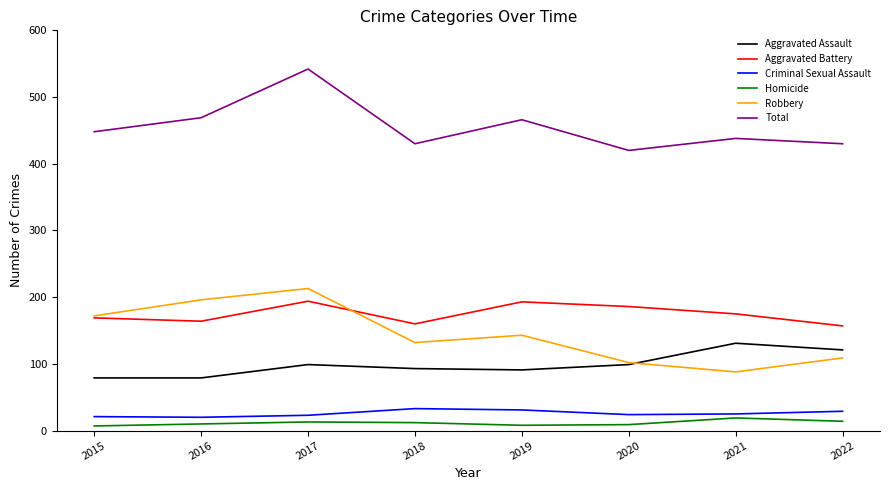

What is the maximum value for Aggravated Battery?

194